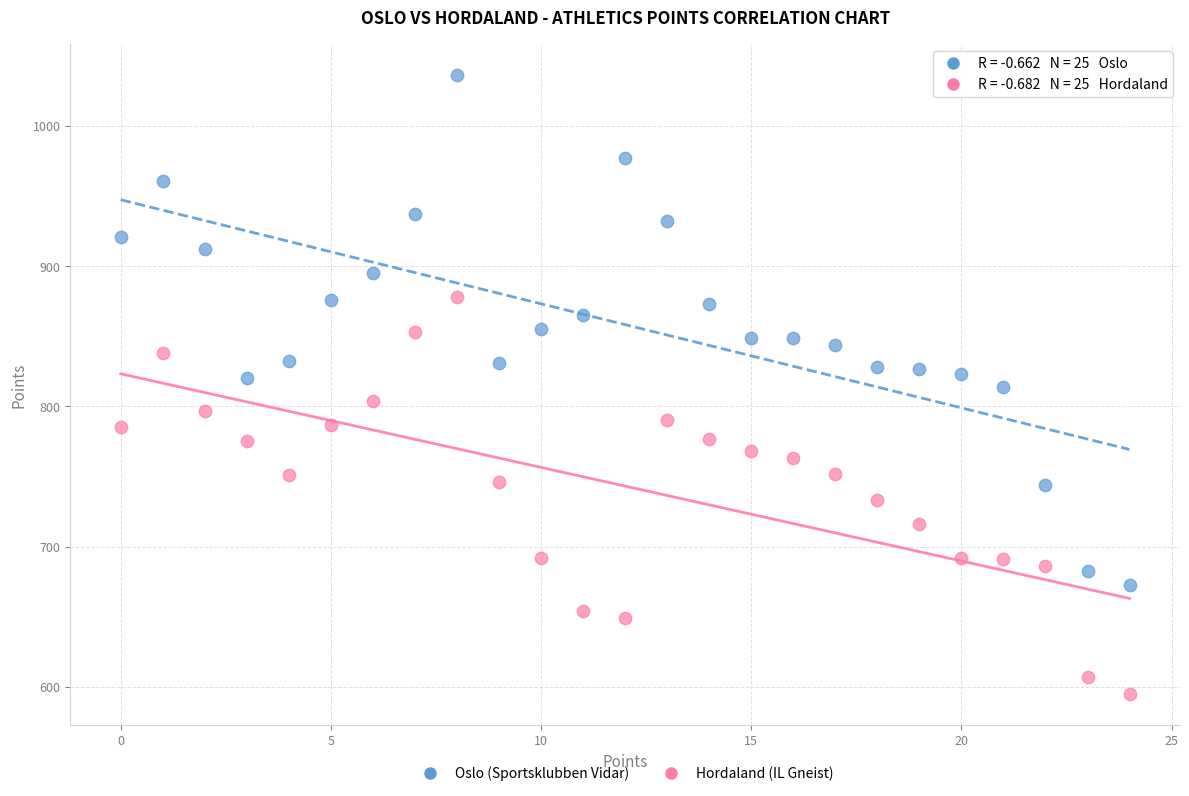

Which series has the largest Y range (max minus min)?

Oslo (Sportsklubben Vidar)